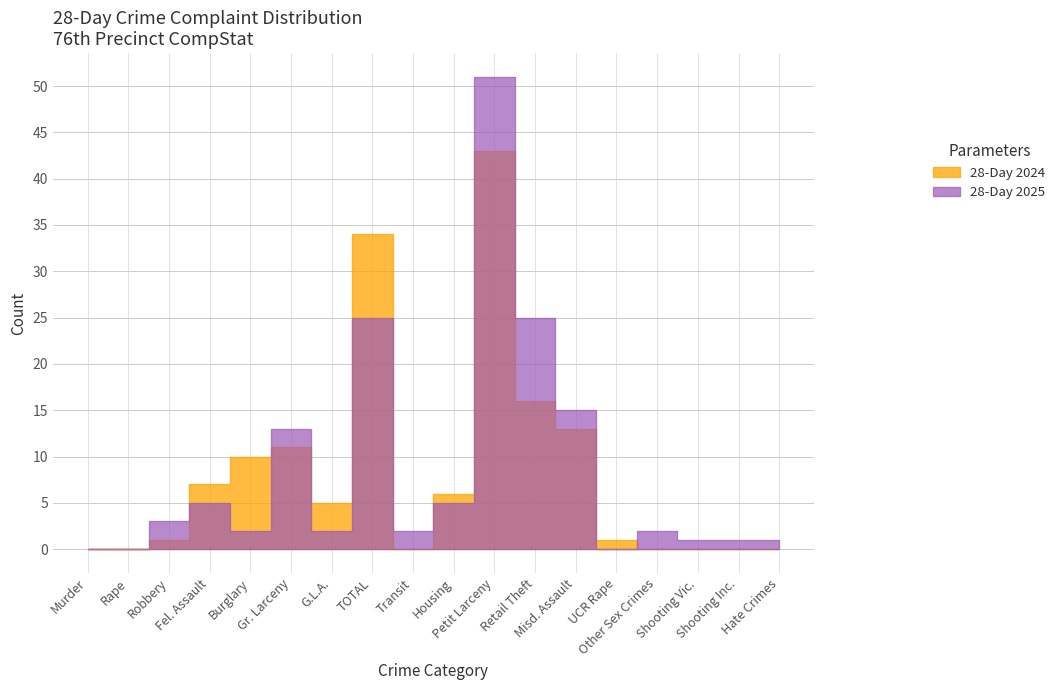

How many values in 28-Day 2025 are above zero?

15